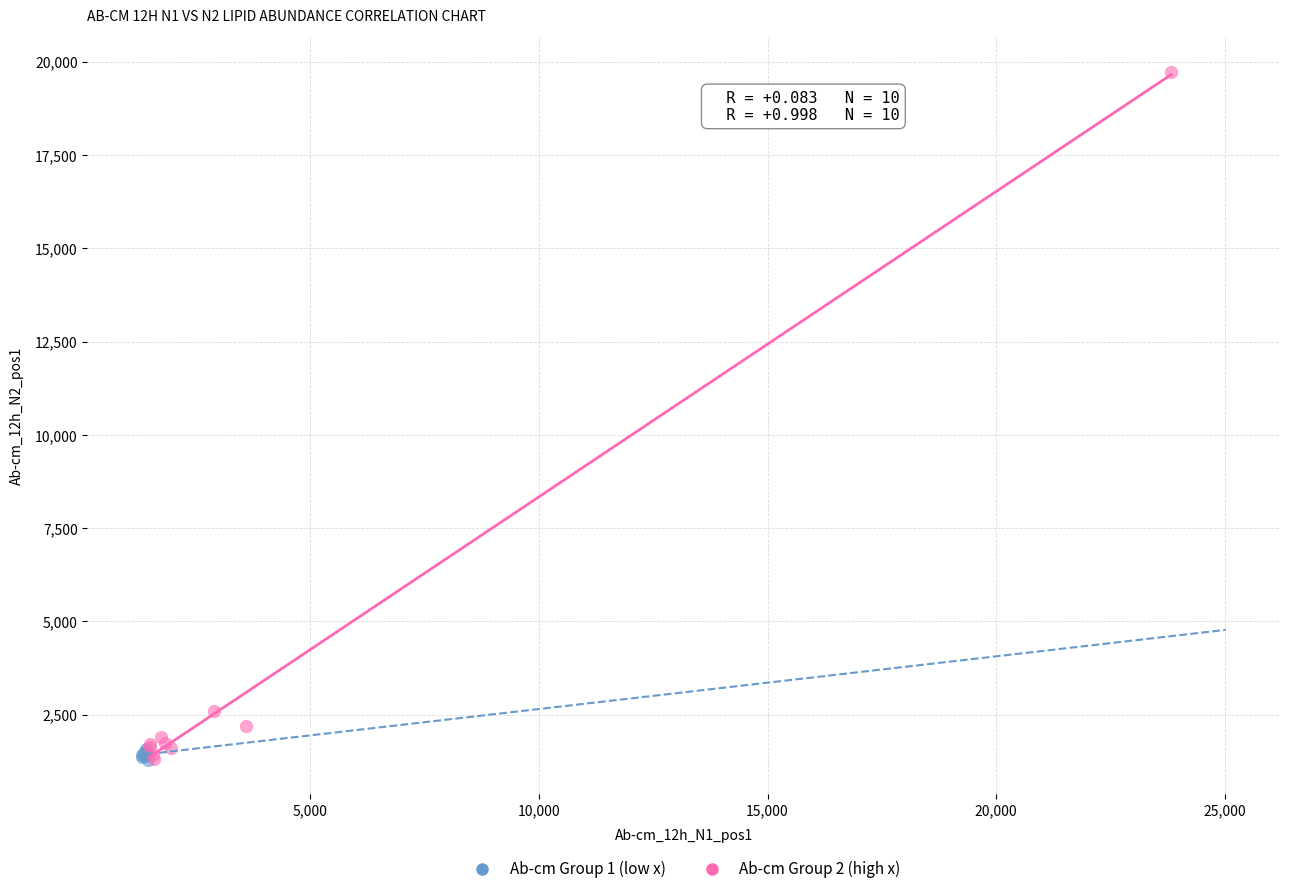

Which series has the largest Y range (max minus min)?

Ab-cm Group 2 (high x)